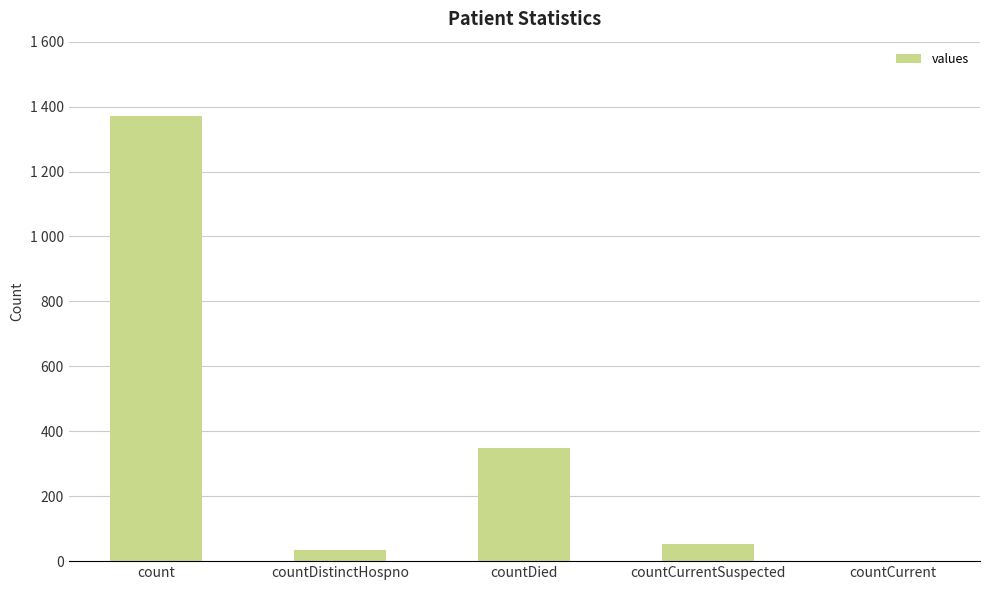

What is the maximum value shown in the chart?

1371